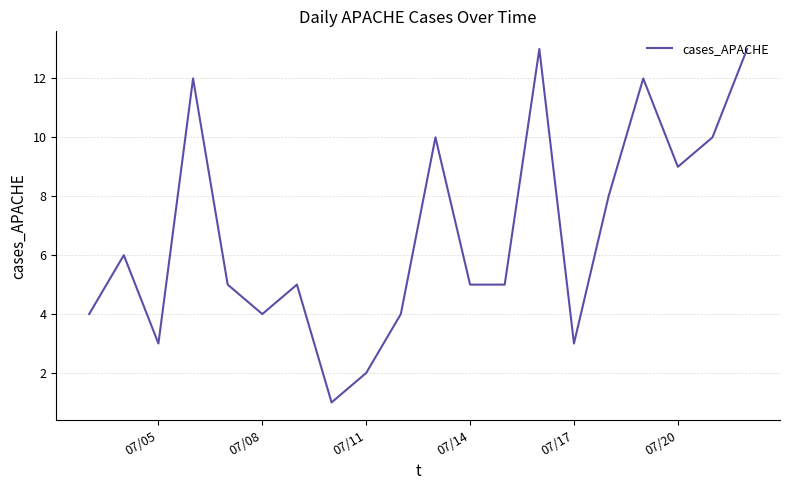

What is the smallest value displayed?

1